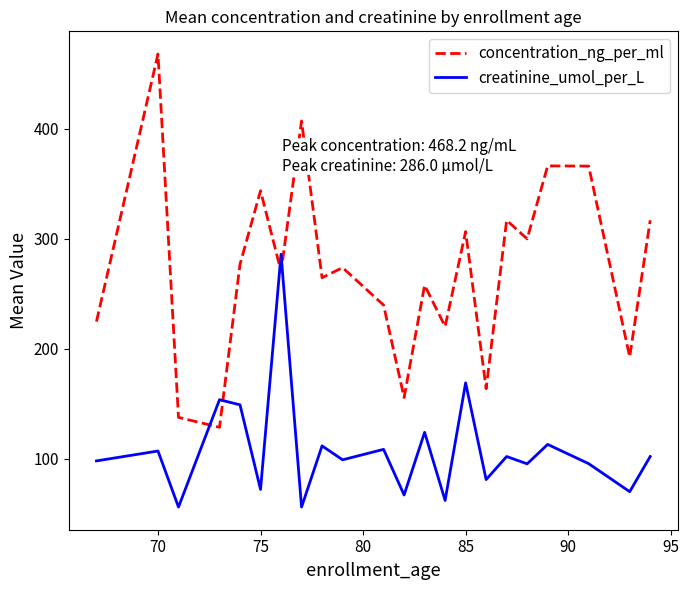

After their last crossing, which series has the higher values: creatinine_umol_per_L or concentration_ng_per_ml?

concentration_ng_per_ml